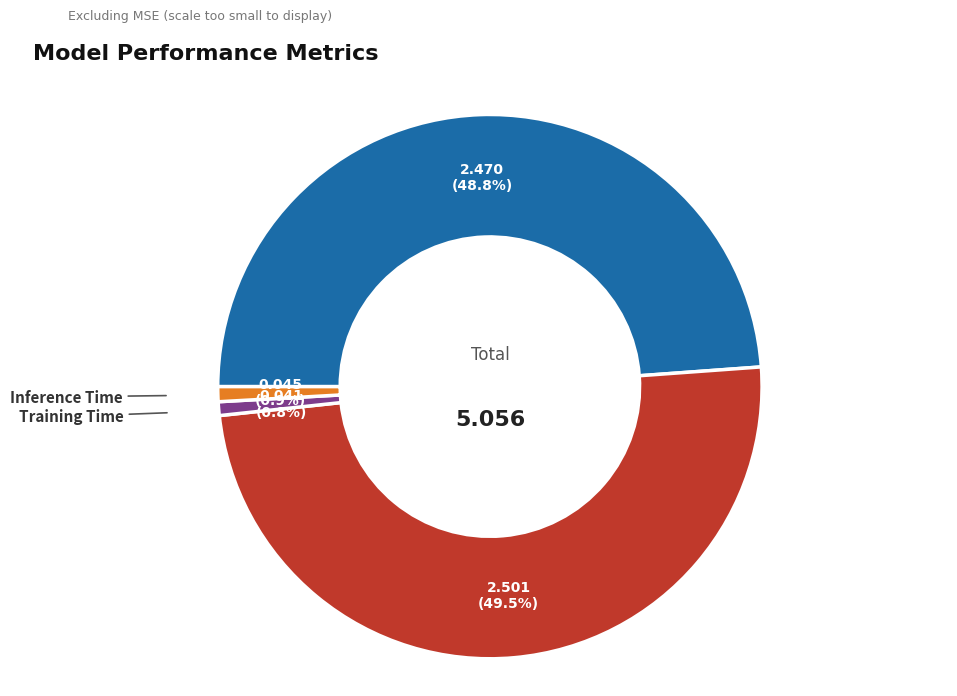

Which slice is the largest?

SMAPE